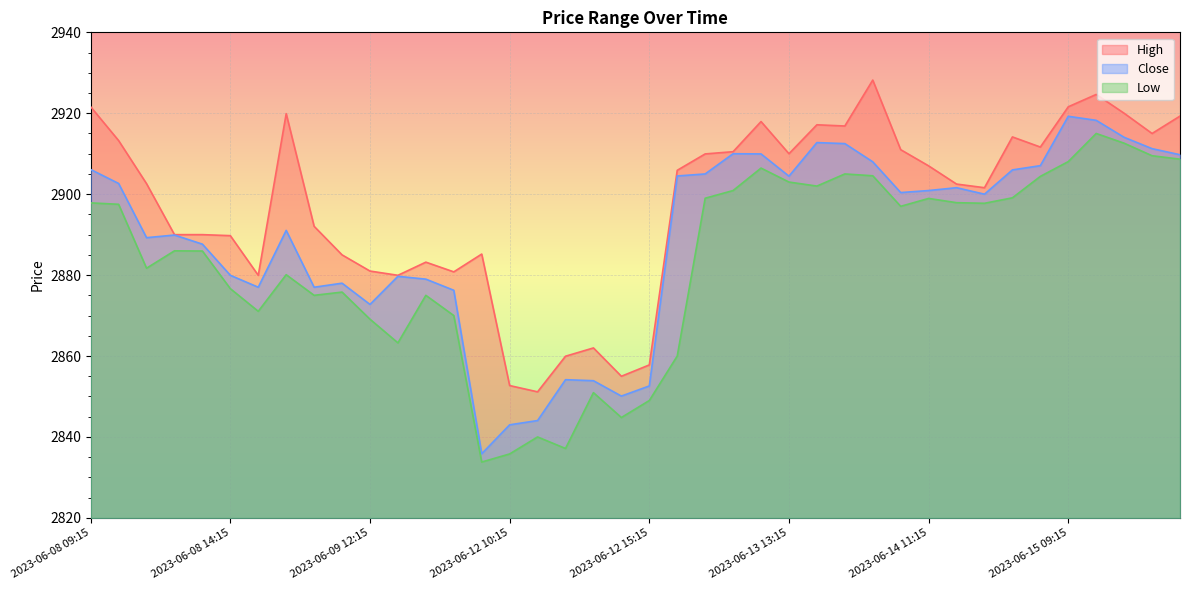

At which category is the sum across all series the highest?

2023-06-15 10:15